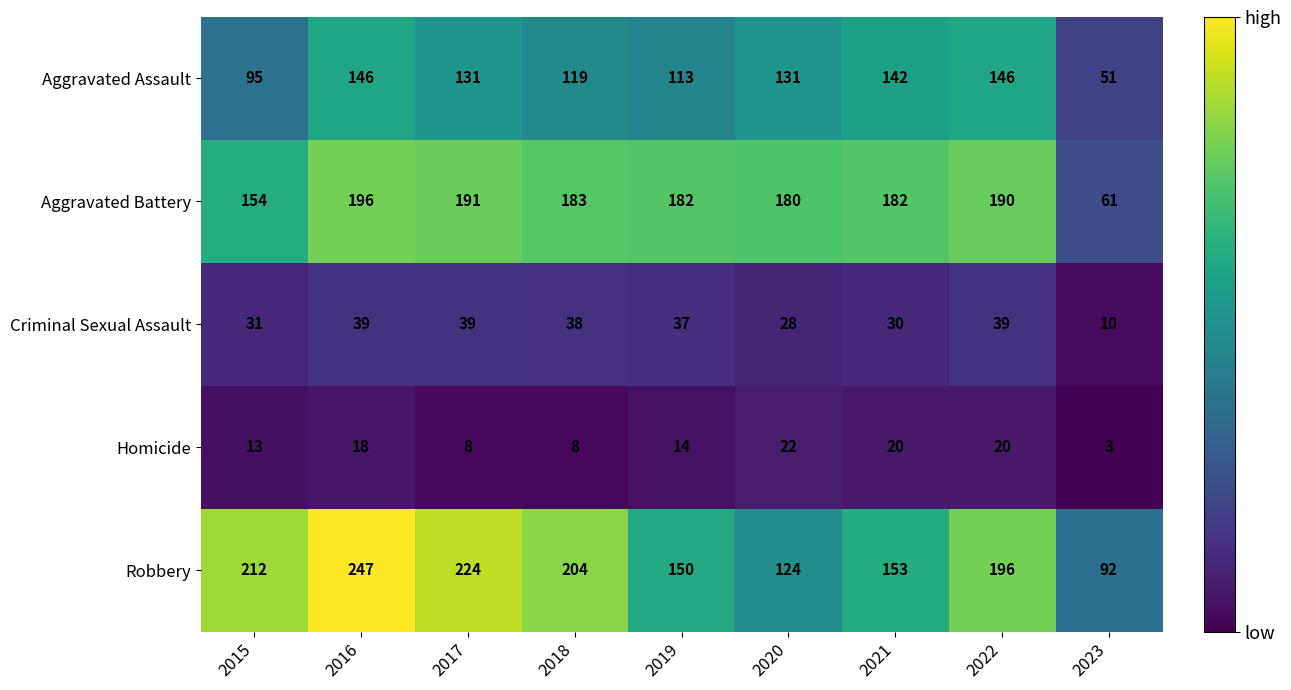

What is the maximum value shown in the chart?

247